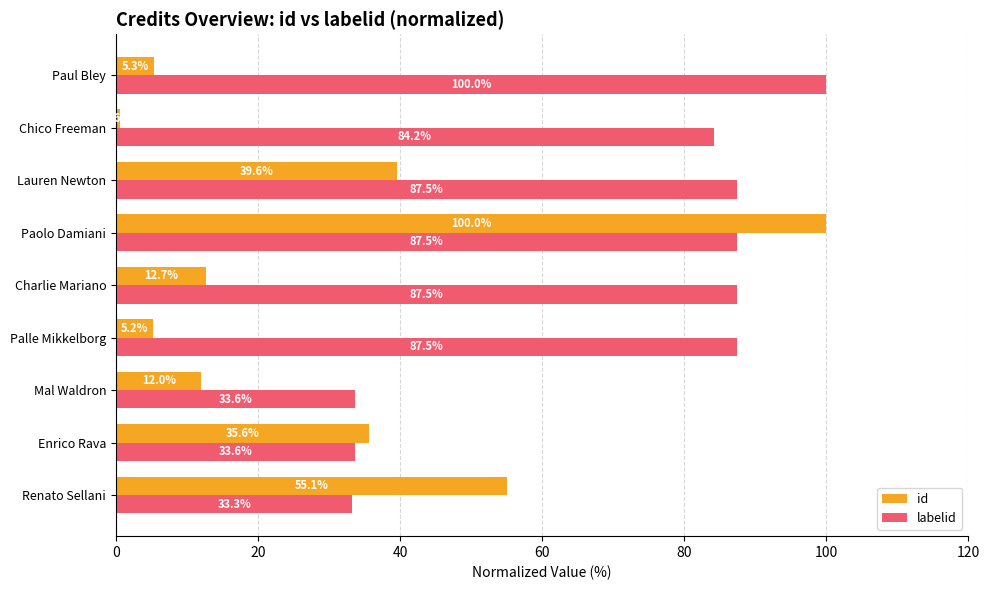

Which series has the largest total across all categories?

labelid